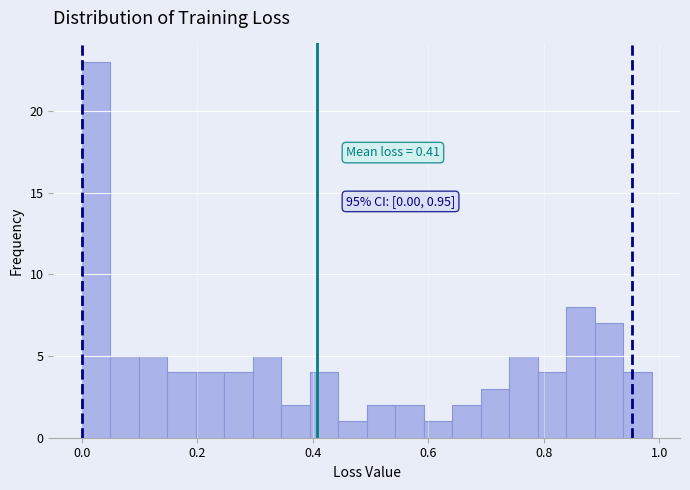

Read against the x-axis, roughly where is the centre of the tallest bar?

0.02